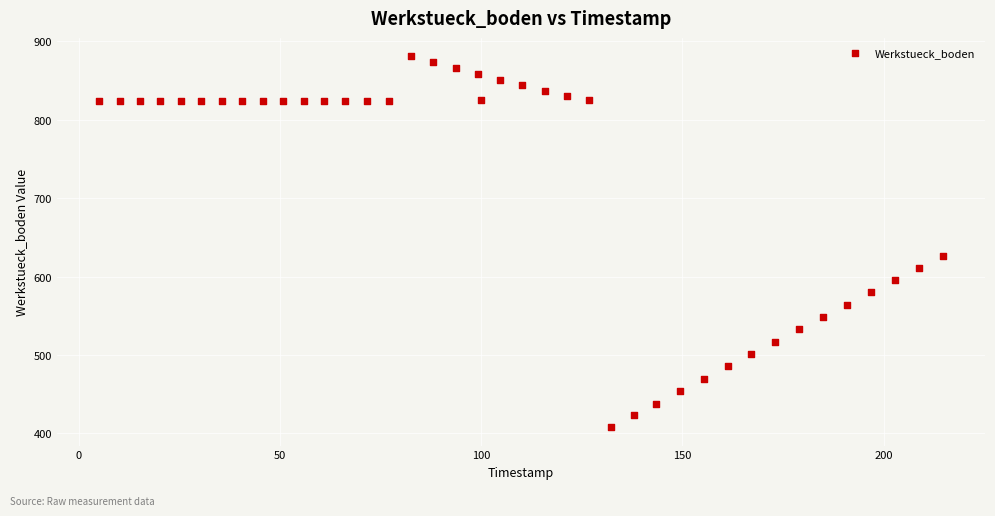

What Y value in the scatter plot is closest to 644?

626.4